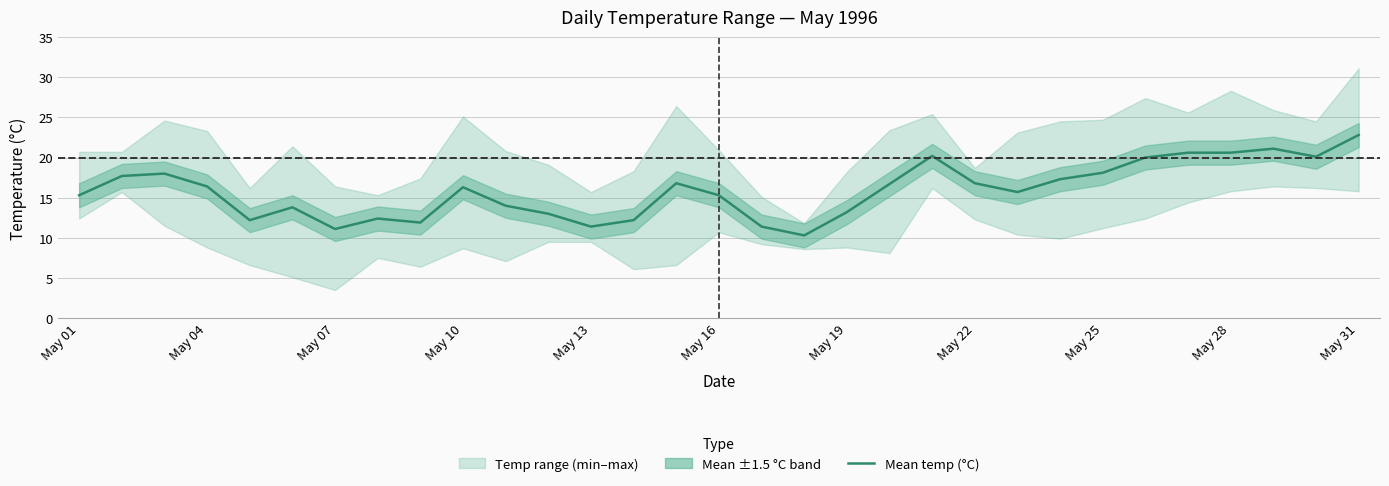

Between 28 and 21, which is larger?

28